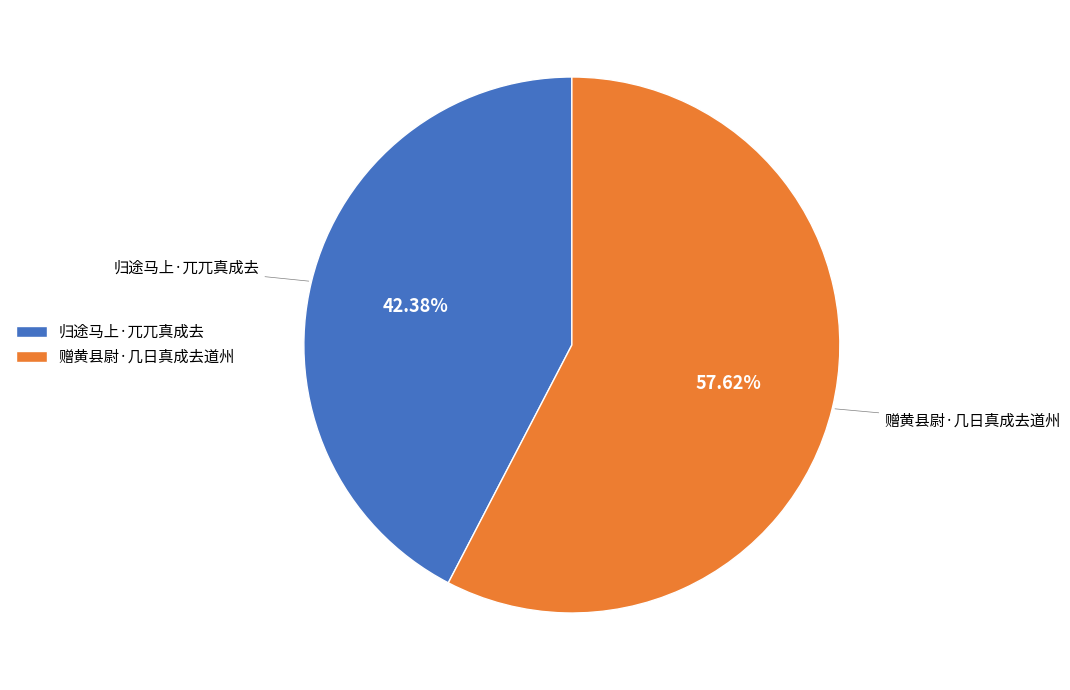

The 赠黄县尉·几日真成去道州 slice represents 72% of the pie. True or false?

False